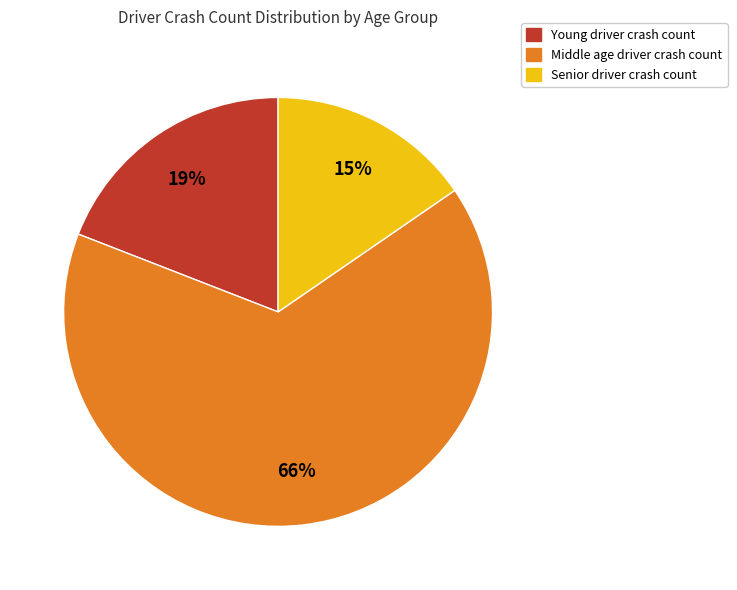

Is there any slice that represents more than half of the pie?

Yes